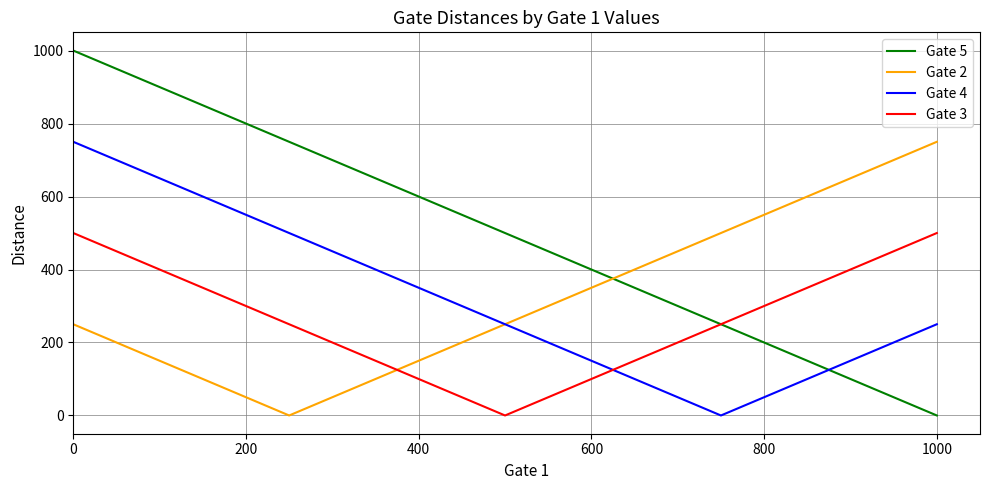

After their last crossing, which series has the higher values: Gate 4 or Gate 5?

Gate 4